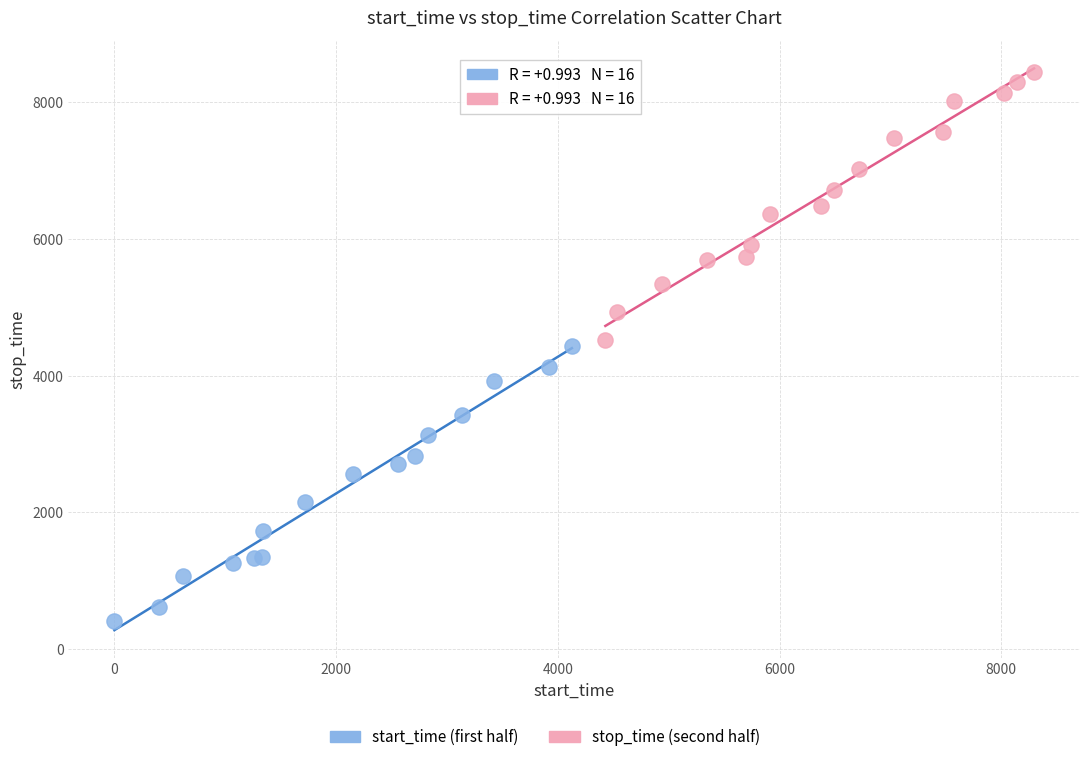

Which series has the widest spread of Y values?

start_time (first half)